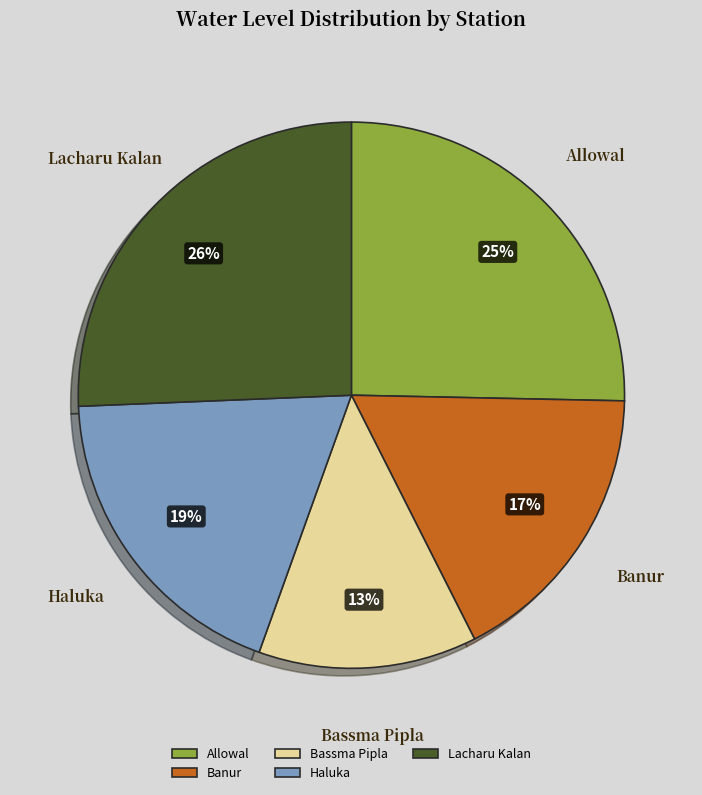

Is the sum of Bassma Pipla and Lacharu Kalan greater than half?

No